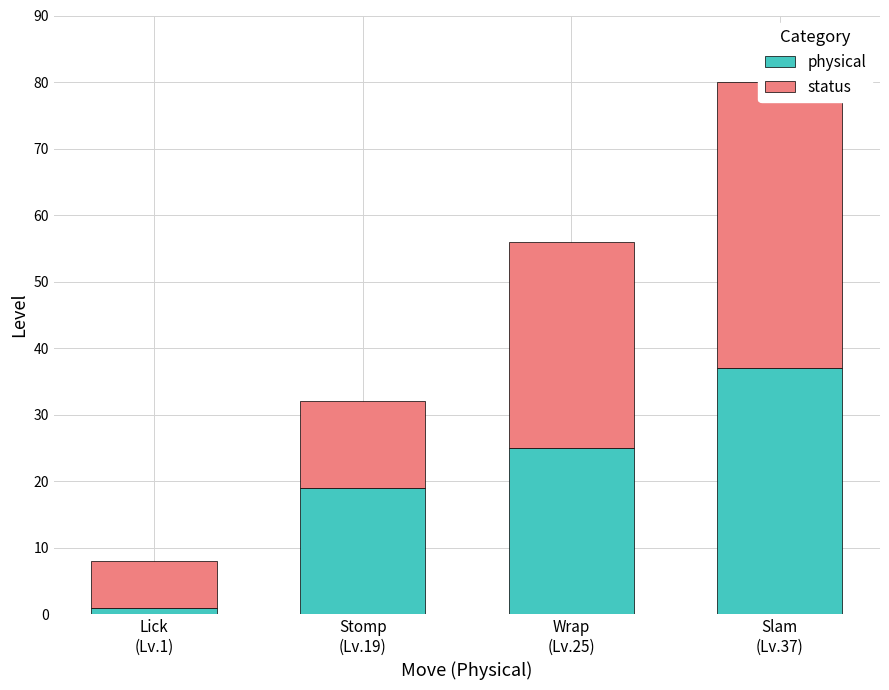

Are the bars horizontal?

No